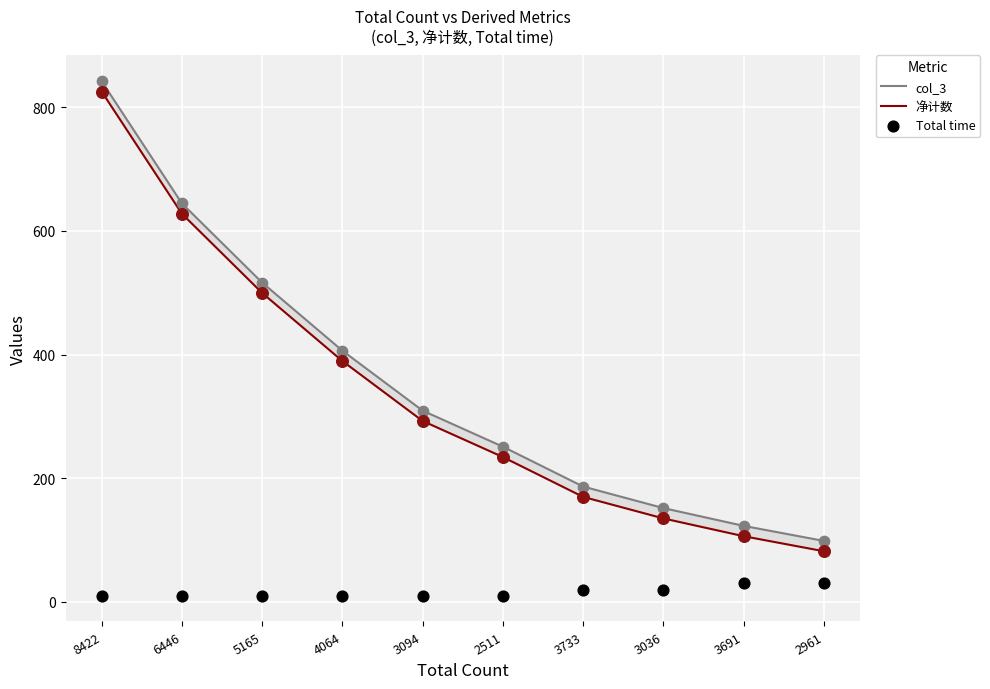

At how many categories does at least one series exceed 137?

8